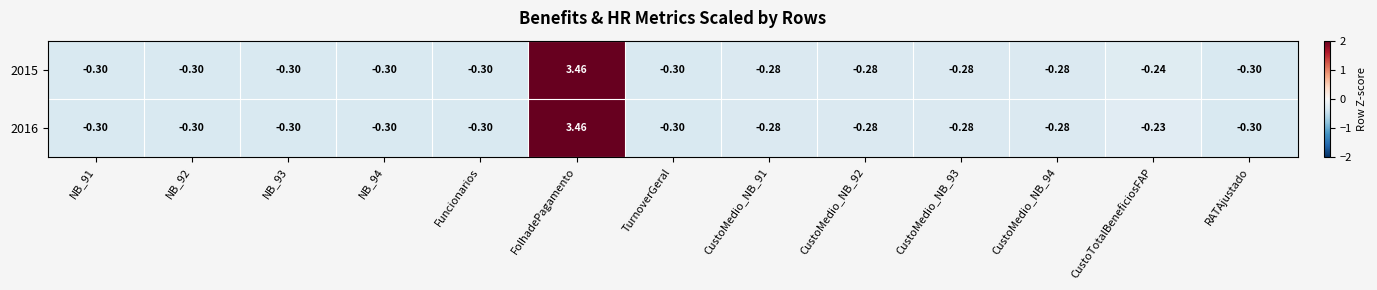

At how many categories does at least one series exceed 2?

1